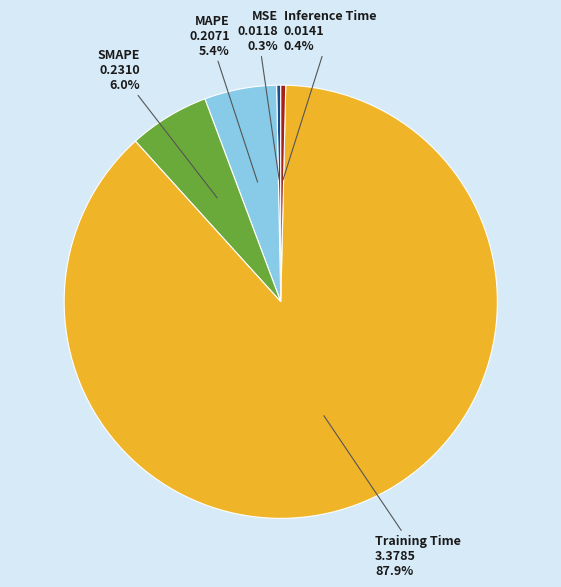

Does Training Time represent more than half of the total?

Yes